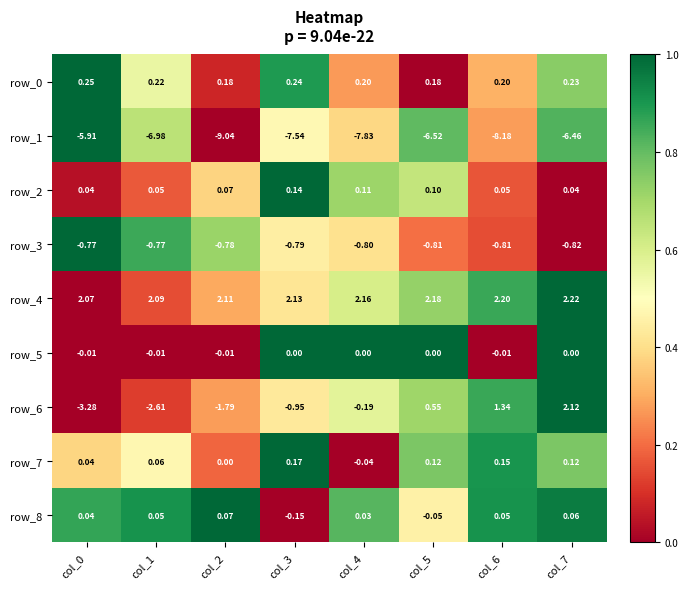

How many data points does each series have?

8